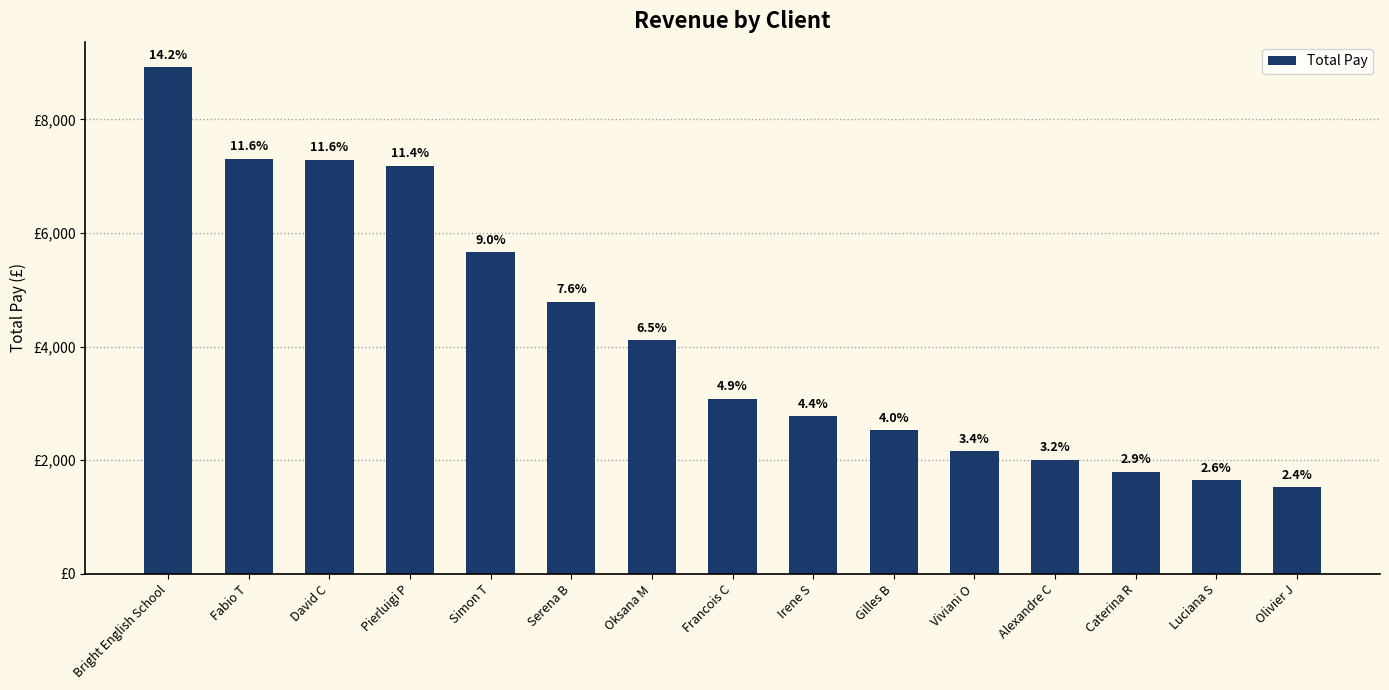

What is the smallest value displayed?

1521.1